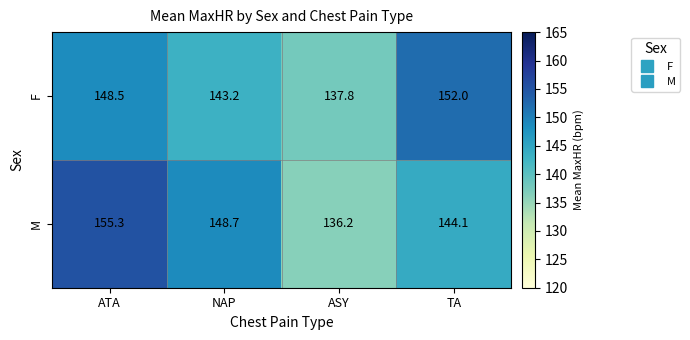

Count the number of data series in this chart.

2